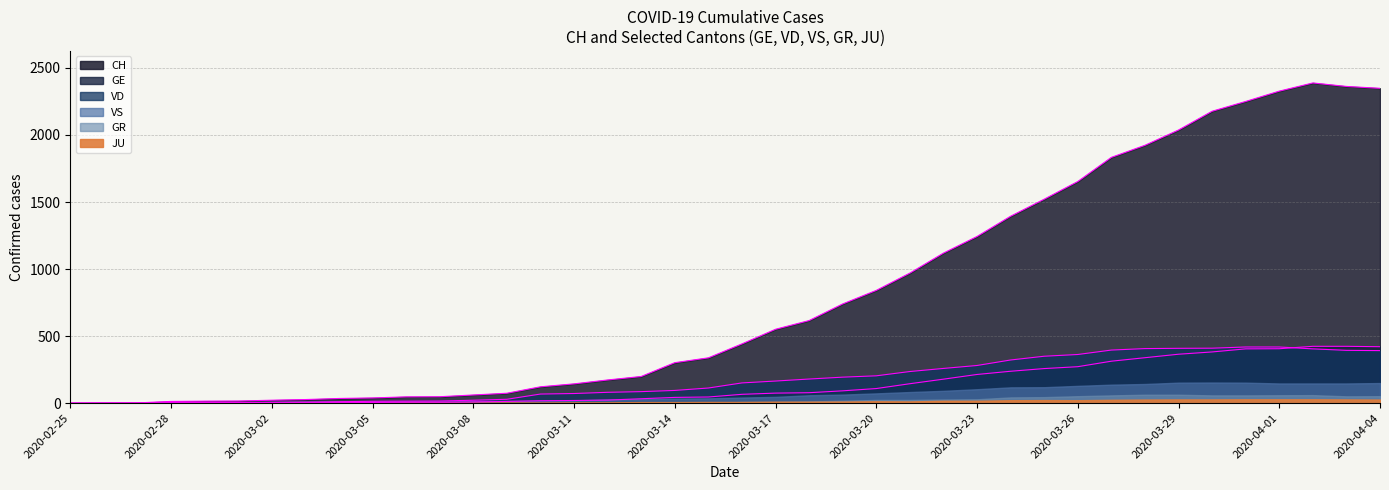

In CH, how many points are higher than both neighbors (excluding endpoints)?

1